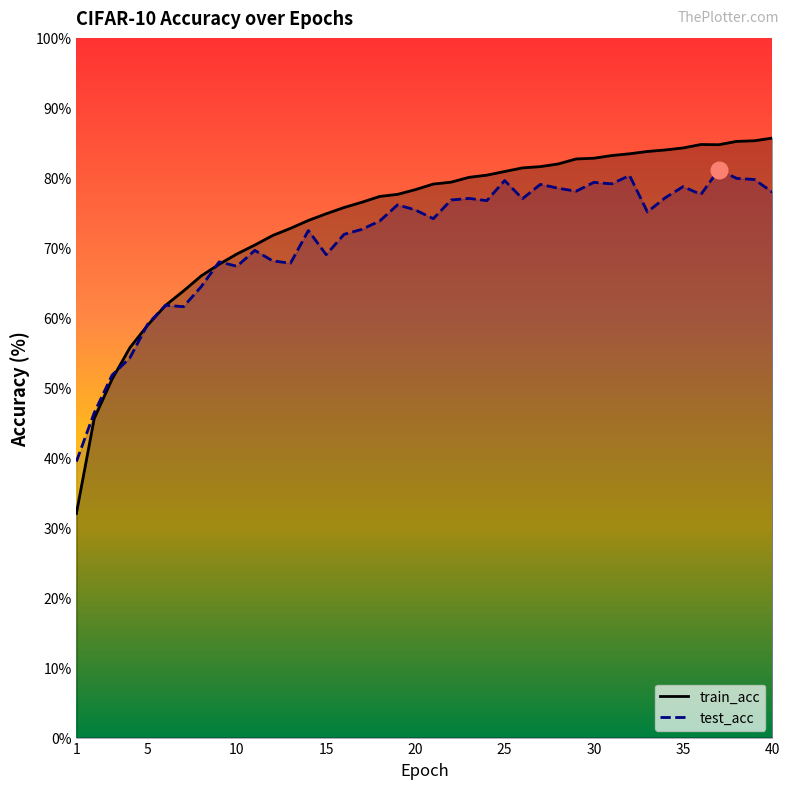

Which series has the largest total across all categories?

train_acc